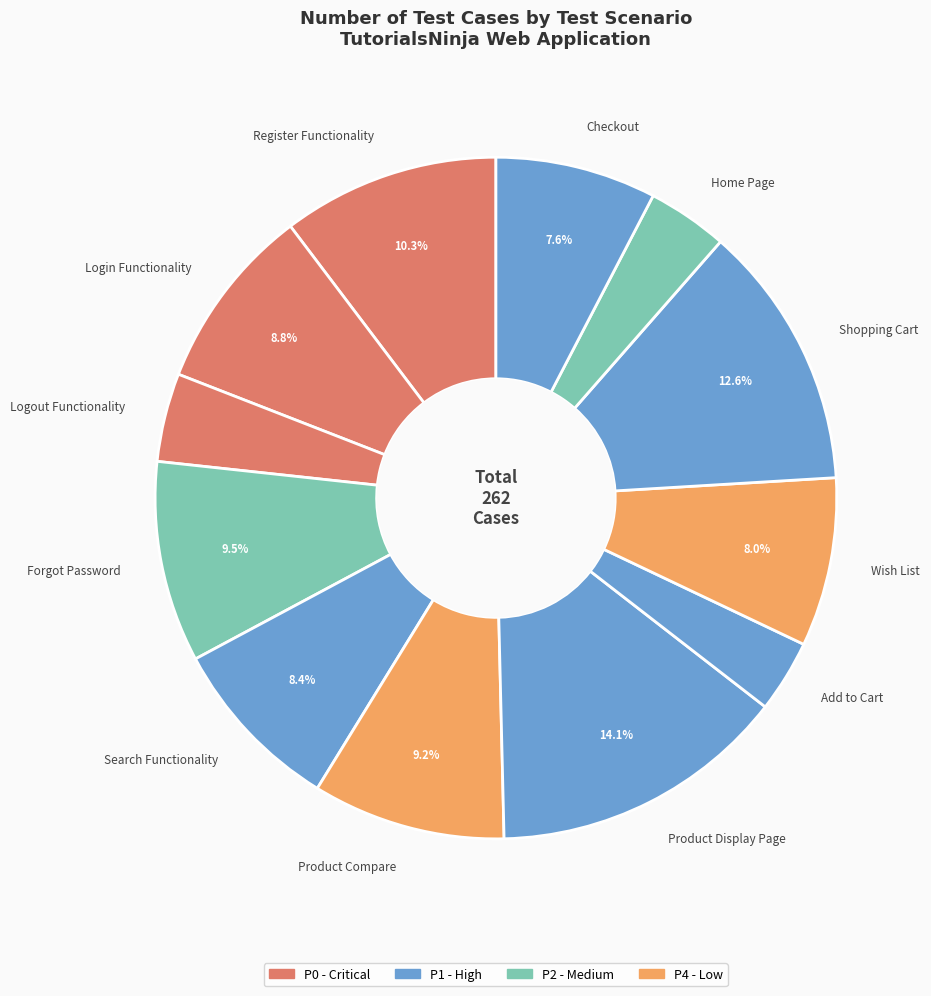

Does Logout Functionality represent more than half of the total?

No